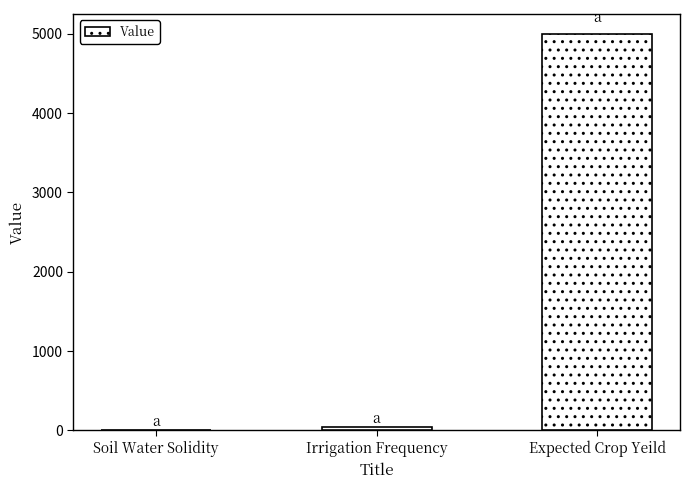

How many categories are shown in the chart?

3